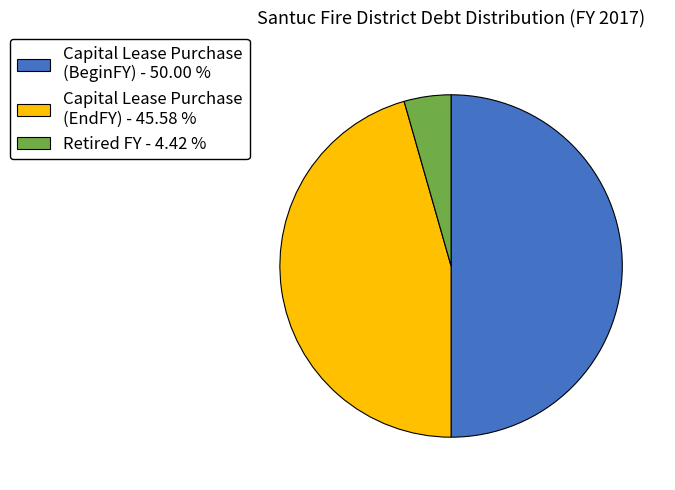

Is Retired FY - 4.42 % the majority of the pie?

No